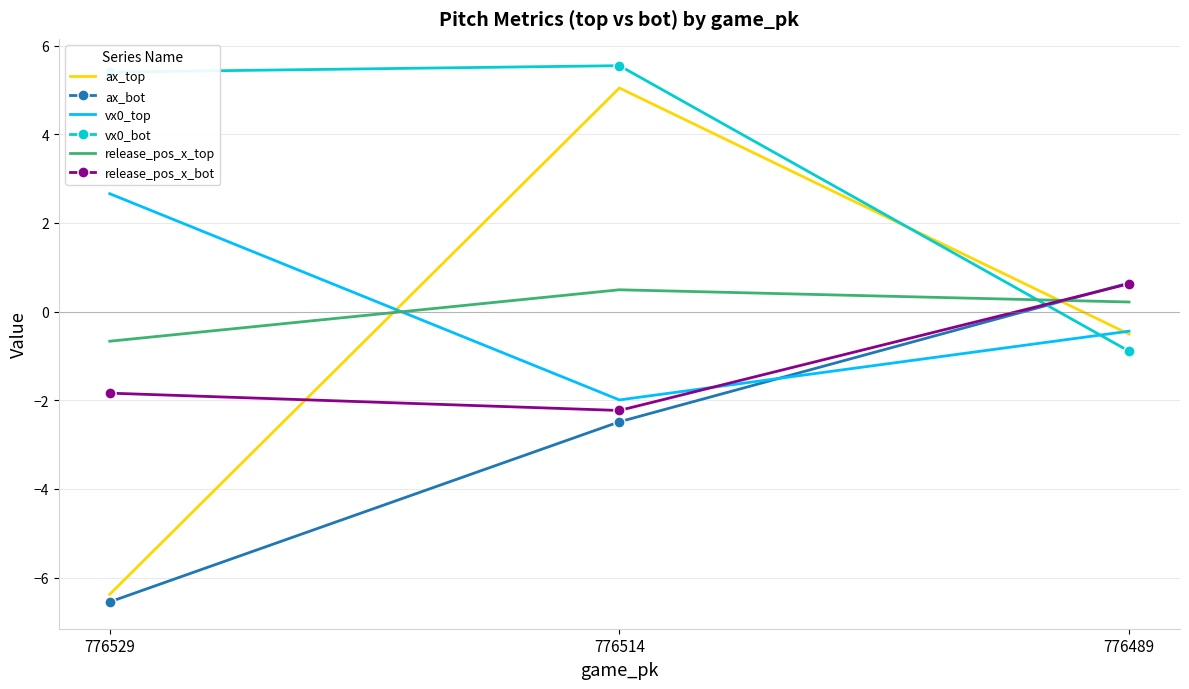

The value of release_pos_x_bot at 776529 is -1.0. True or false?

False